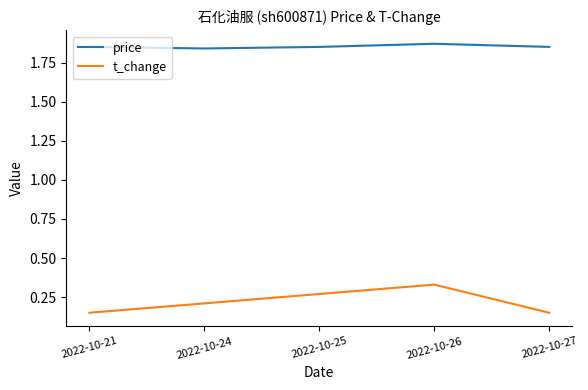

At which label does t_change reach its peak?

2022-10-26